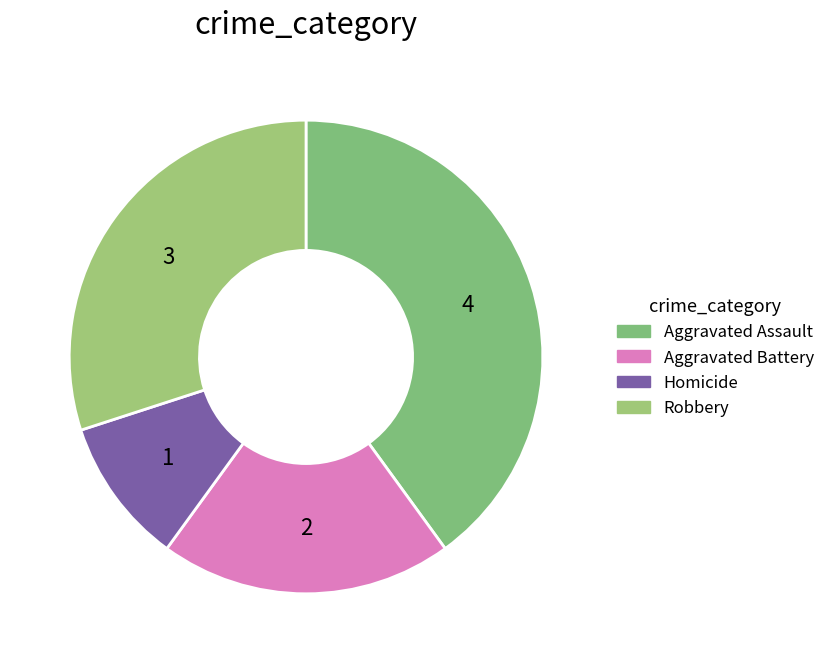

To the nearest percent, what is the average slice percentage?

25%